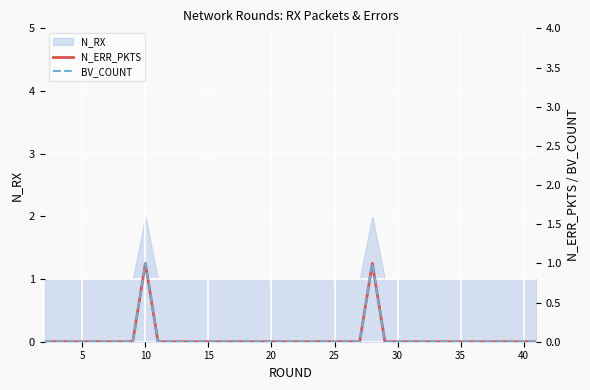

Is it true that N_RX equals 1 at 30?

True